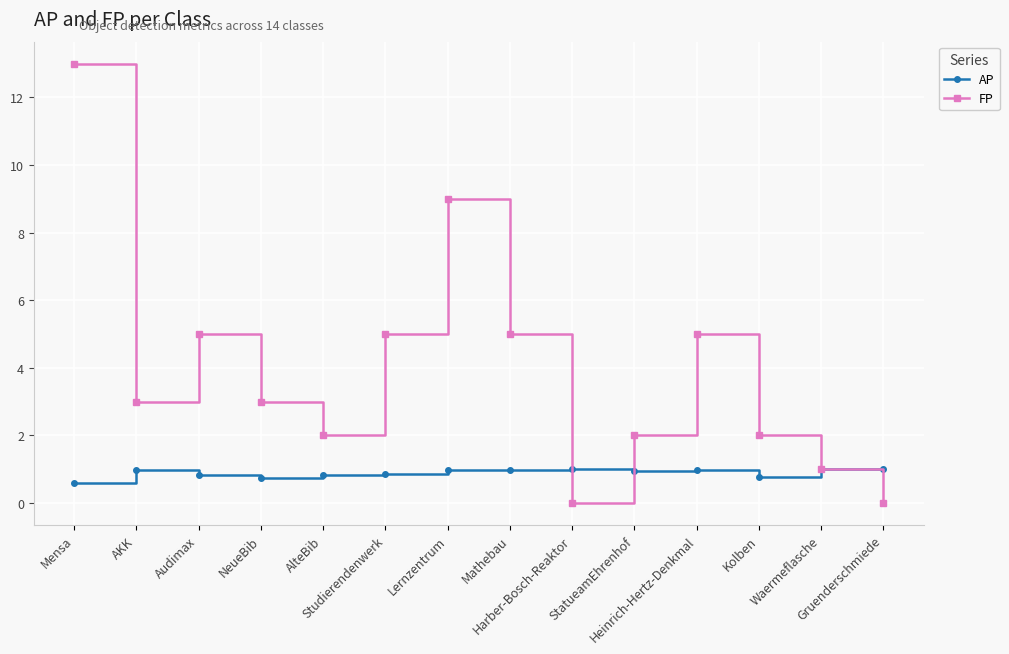

Is the value of FP at Kolben greater than the value of AP at AlteBib?

Yes